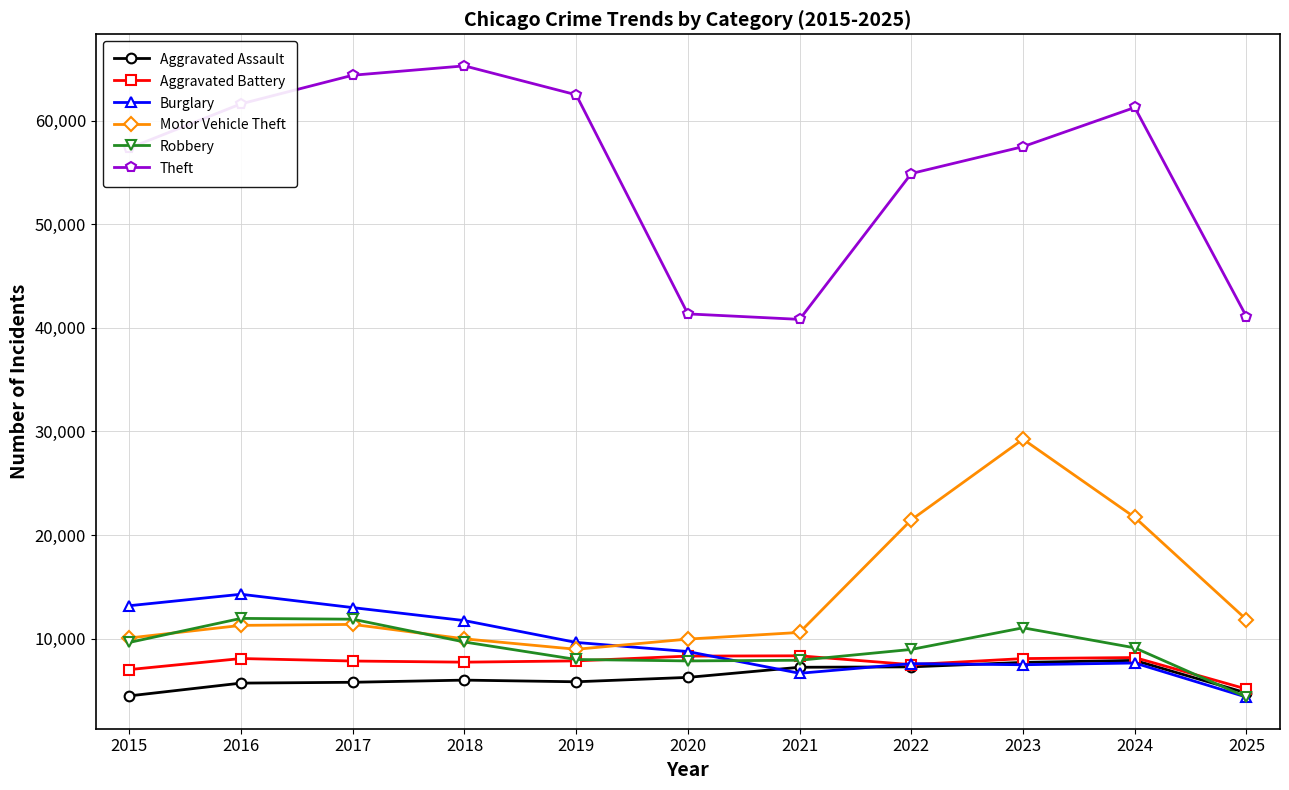

Which series has the largest total across all categories?

Theft